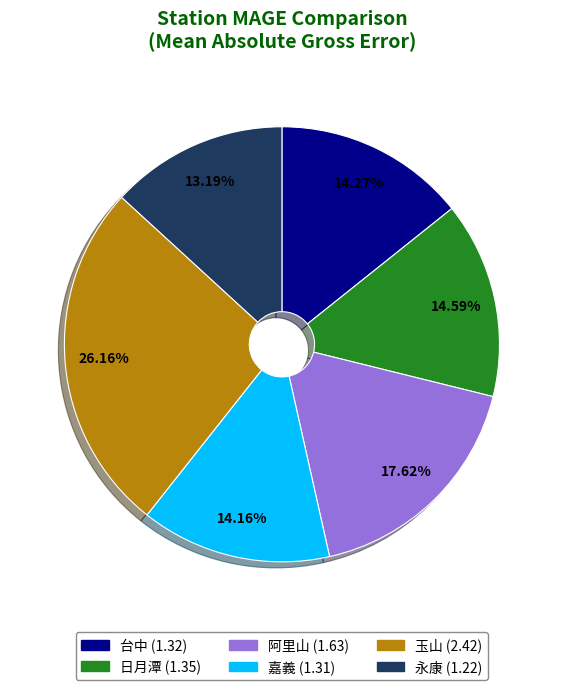

What percentage is NOT represented by 台中?

85.7%